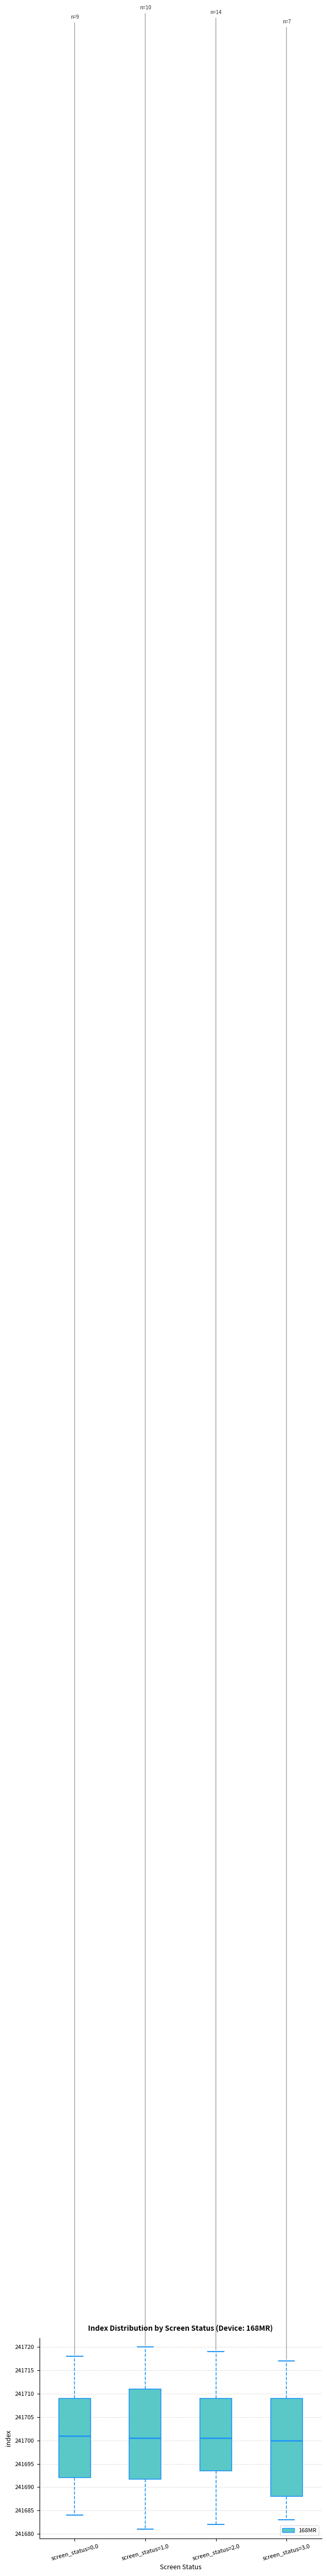

Where is the lower edge of the box for screen_status=2.0 on the y-axis? The values are not printed on the chart, so give them approximately, as read against the axis.

241693.5